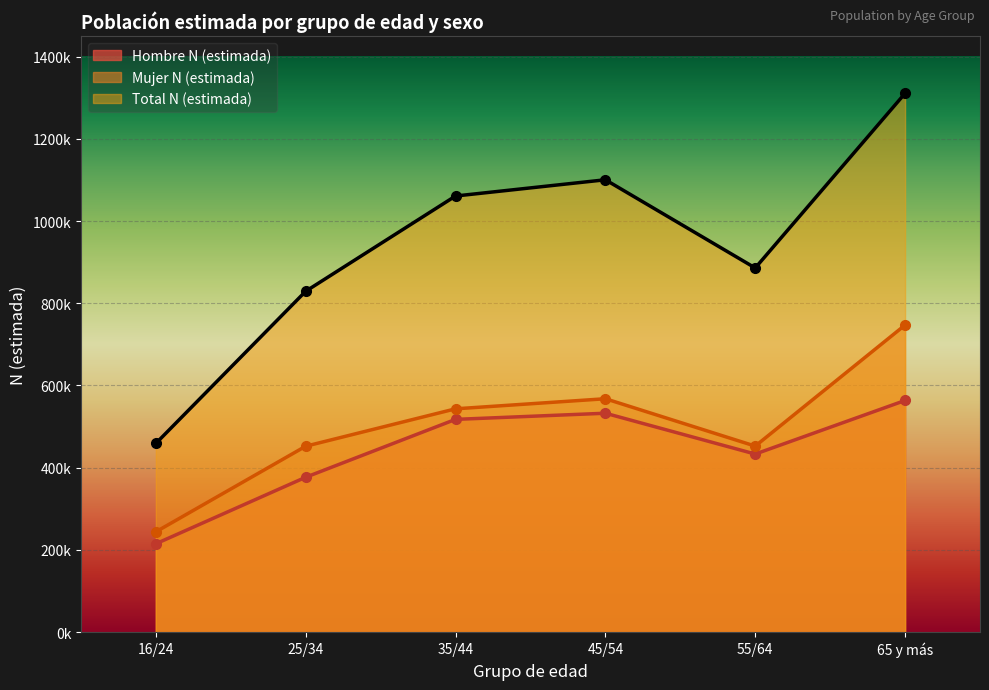

Reading right to left, list all the values displayed in this chart.

Hombre N (estimada): 65 y más=563576	55/64=433261	45/54=532564	35/44=517600	25/34=376850	16/24=215030
Mujer N (estimada): 65 y más=747062	55/64=452587	45/54=567807	35/44=543281	25/34=452295	16/24=244070
Total N (estimada): 65 y más=1310639	55/64=885848	45/54=1100372	35/44=1060881	25/34=829145	16/24=459100